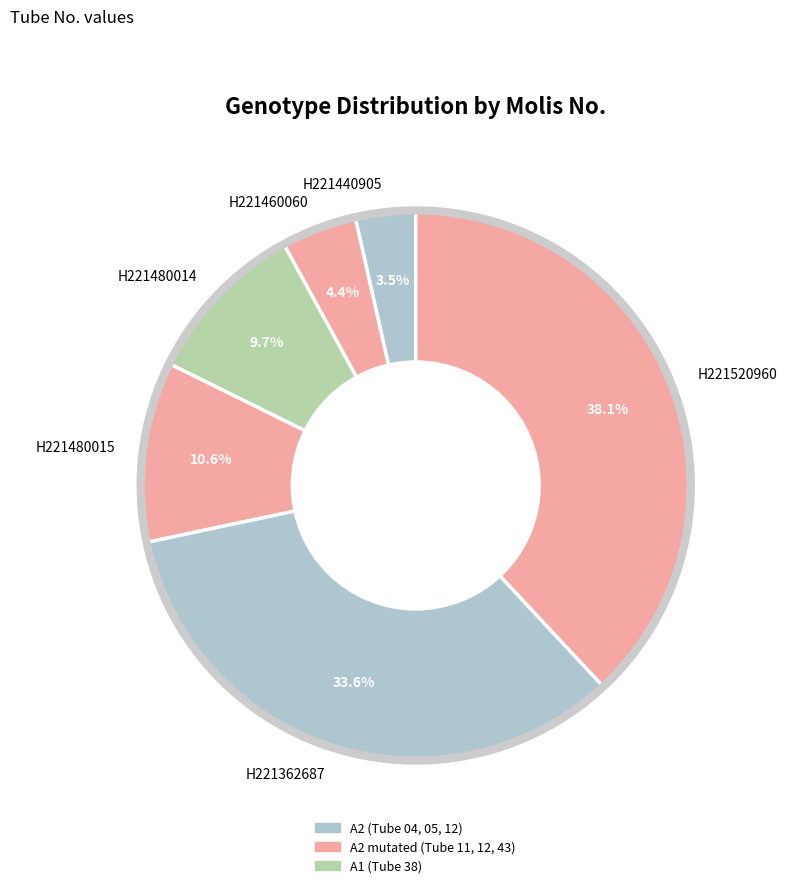

How much of the chart is everything except H221440905?

96.5%